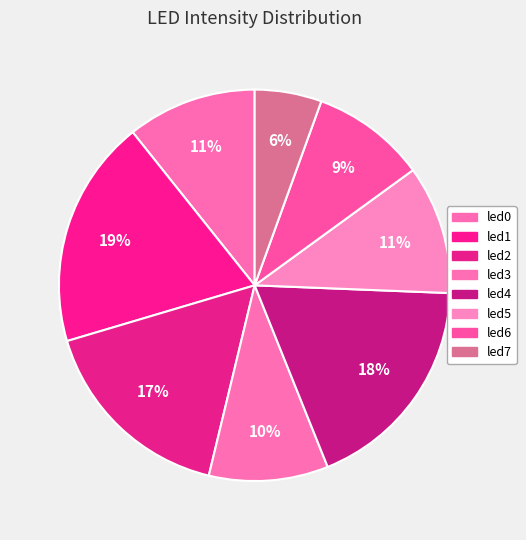

True or false: led6 accounts for 16% of the total.

False